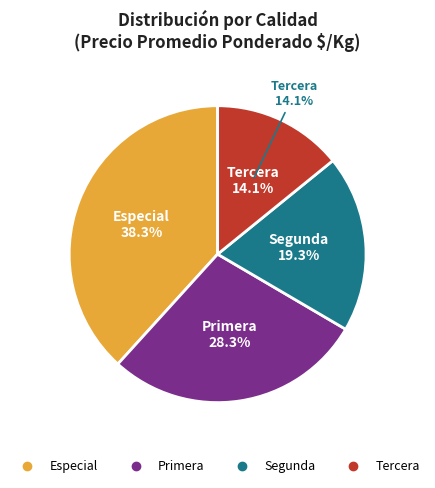

Between Tercera and Especial, which is larger?

Especial